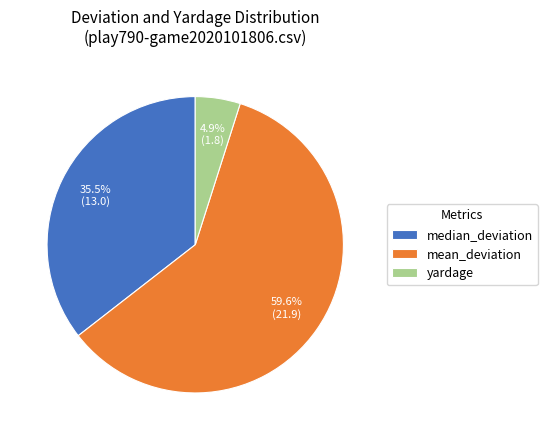

What is the smallest slice in the pie chart?

yardage